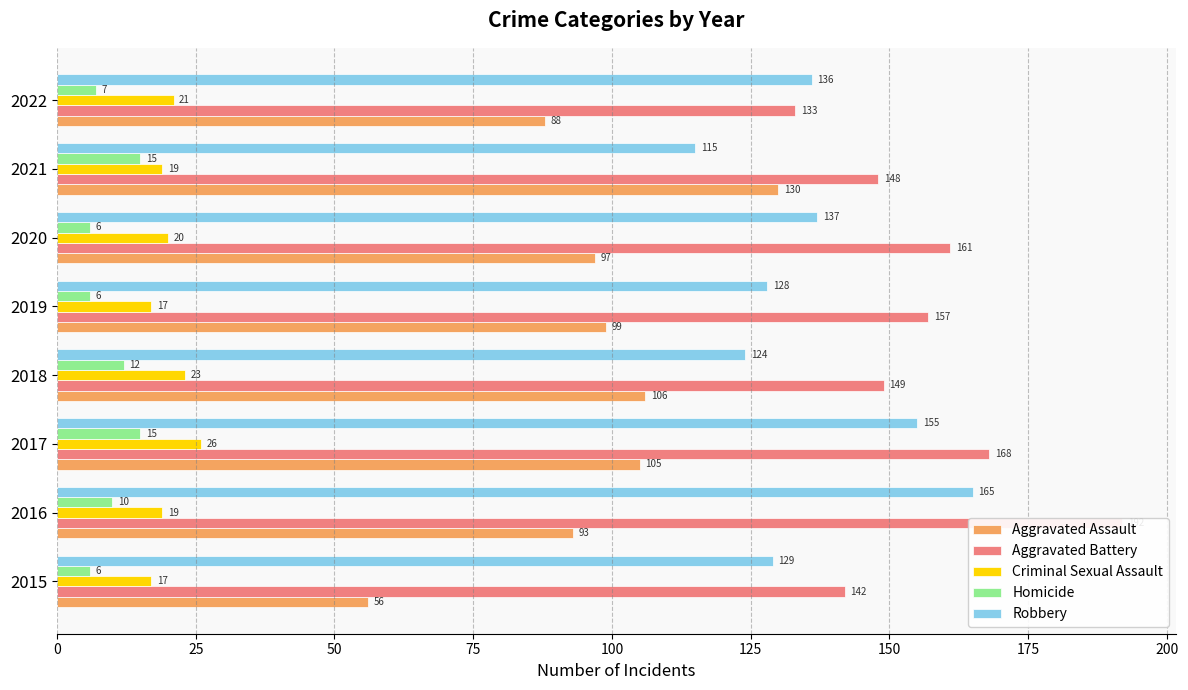

Between 125 and 175, which series saw the biggest shift?

Aggravated Battery